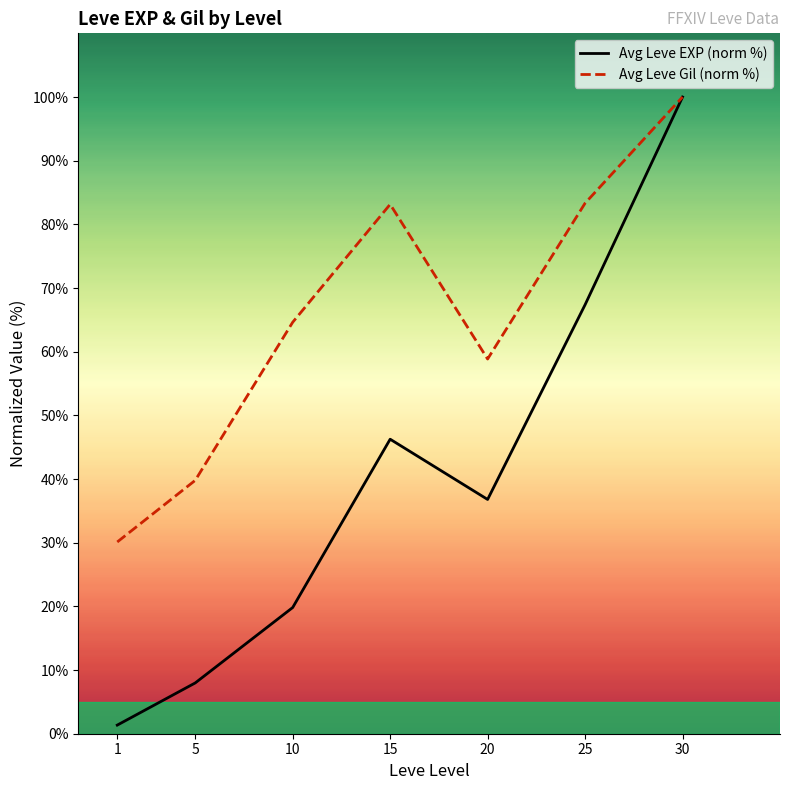

Which series changed the most between 1 and 30?

Avg Leve EXP (norm %)